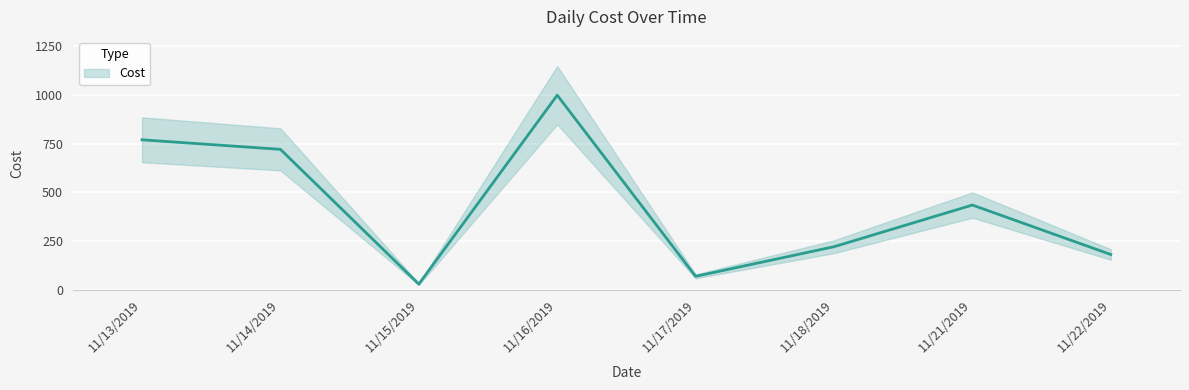

Reading left to right, what are all the values shown in this chart?

769	720	28	998	68	220	434	180